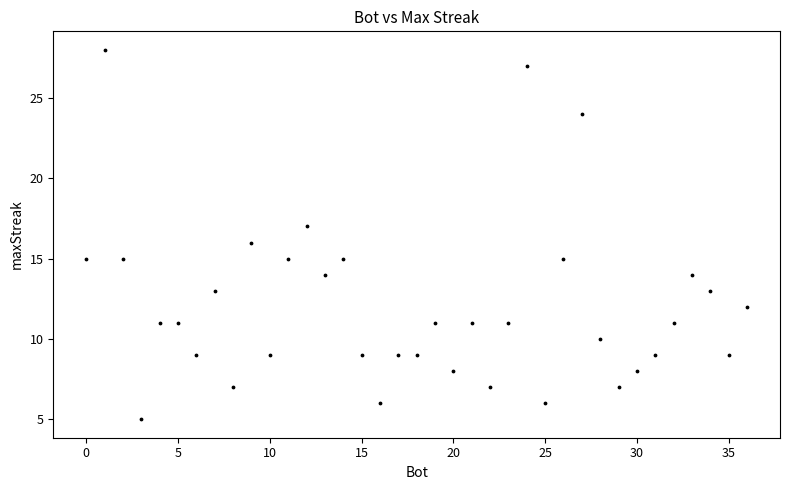

What is the range of Y values (max minus min)?

23